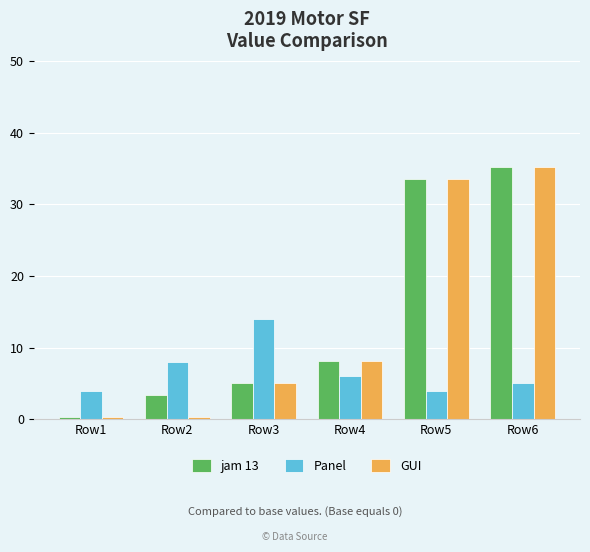

How many values in the Panel series are below 6?

3